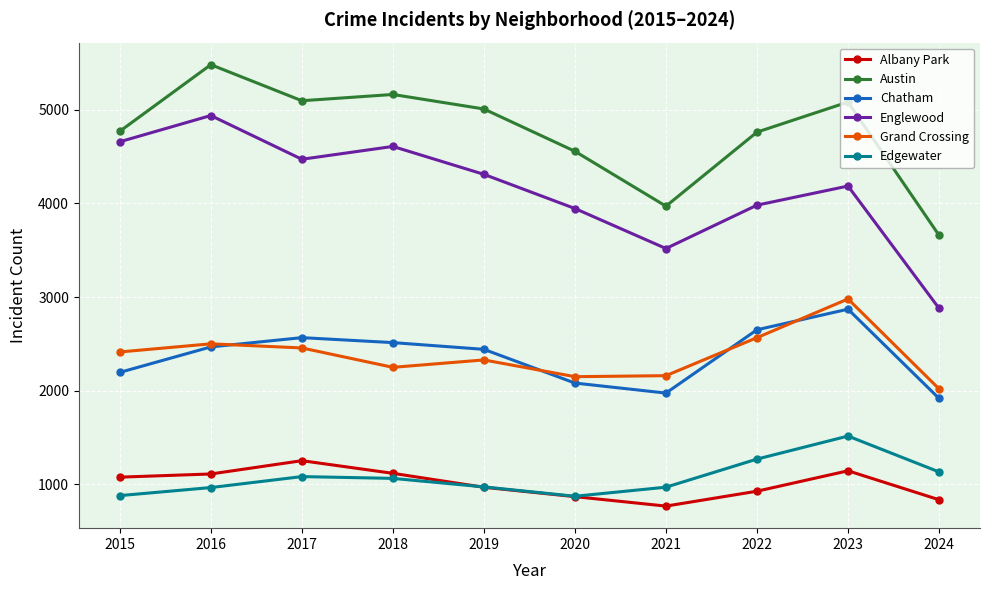

Is the value of Austin at 2015 greater than the value of Englewood at 2021?

Yes